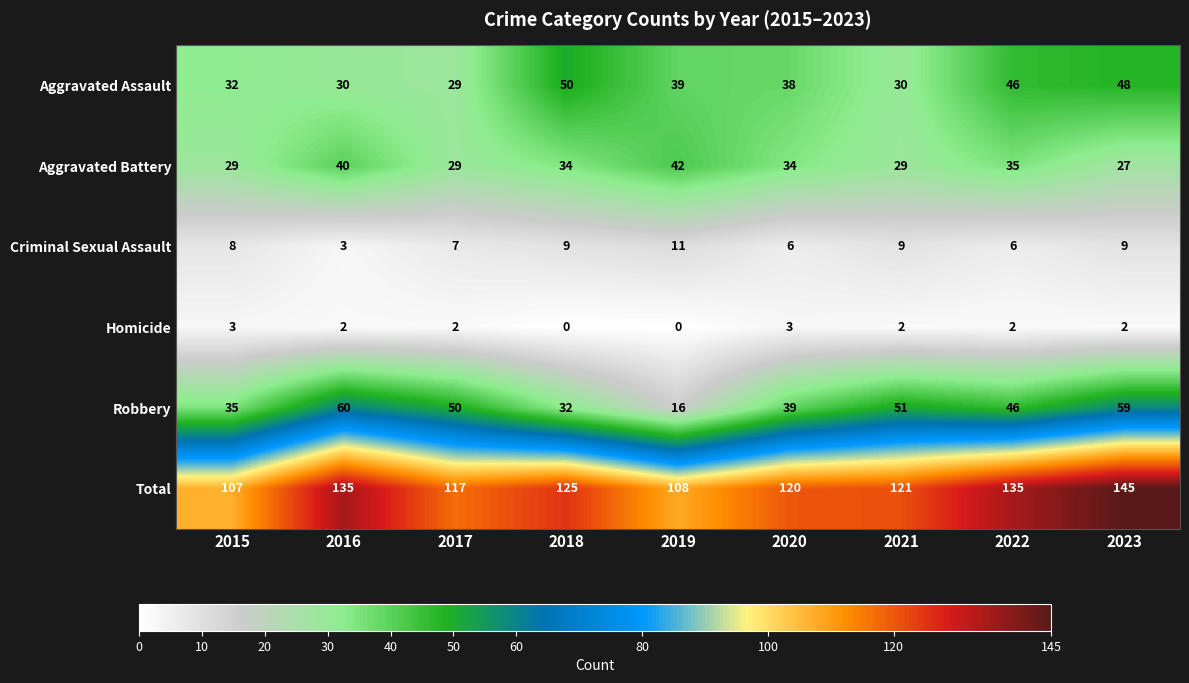

What is the difference between the highest and lowest values at 2015?

104